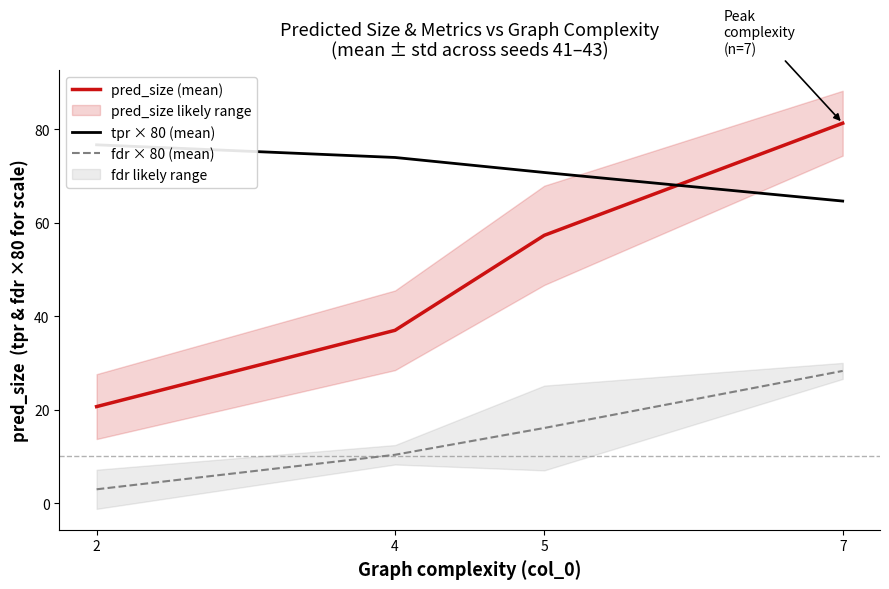

The value of fdr × 80 (mean) at 2 is 3.0. True or false?

True